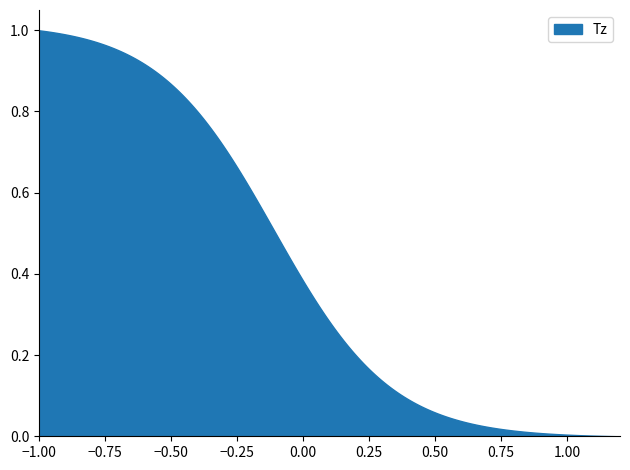

What is the sum of the values at 4 and 3?

1.6